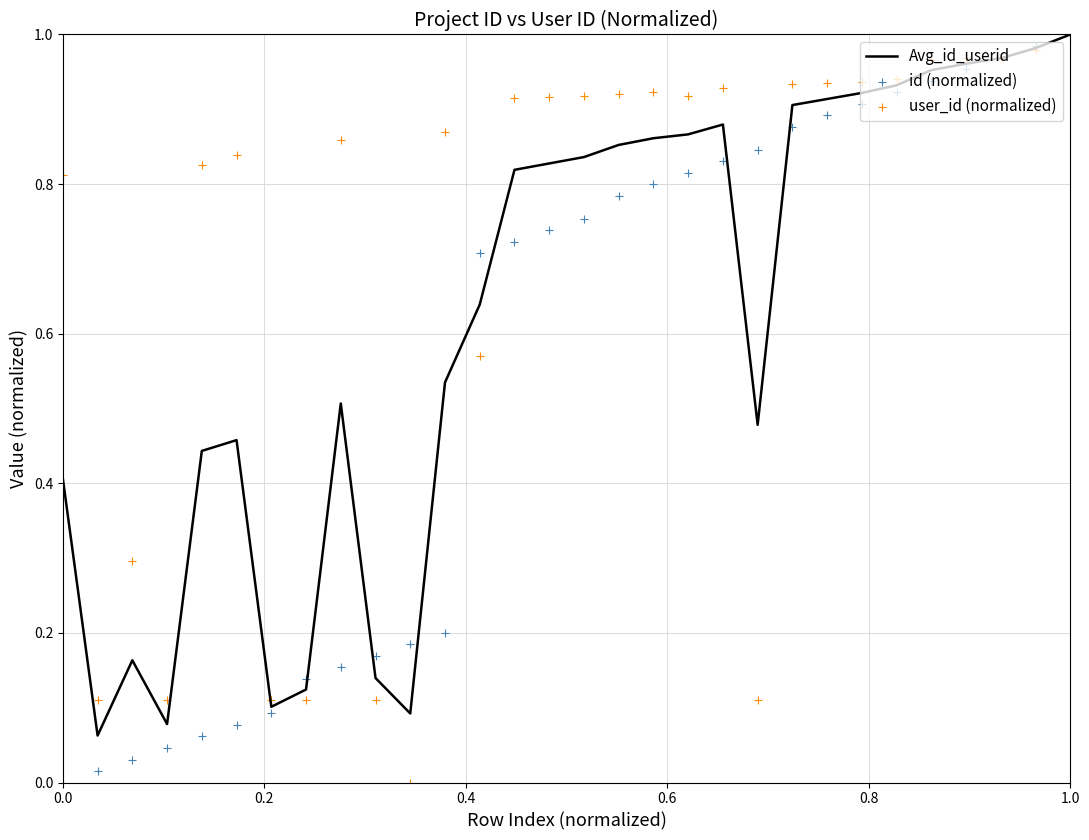

What is the total value across all series at 1.0?

3.0